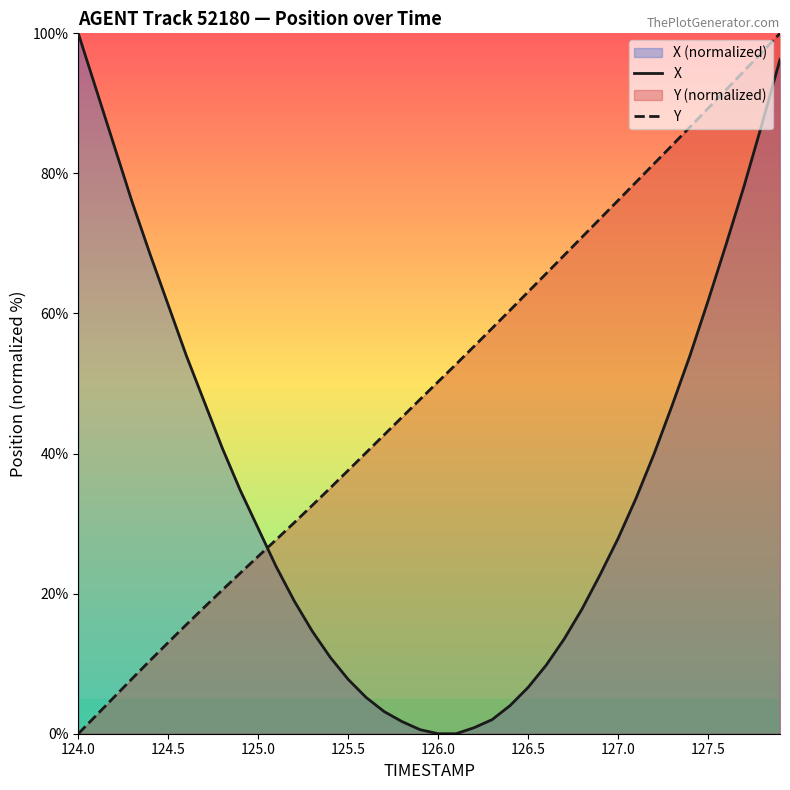

Which series changed the most between 124.0 and 125.5?

X